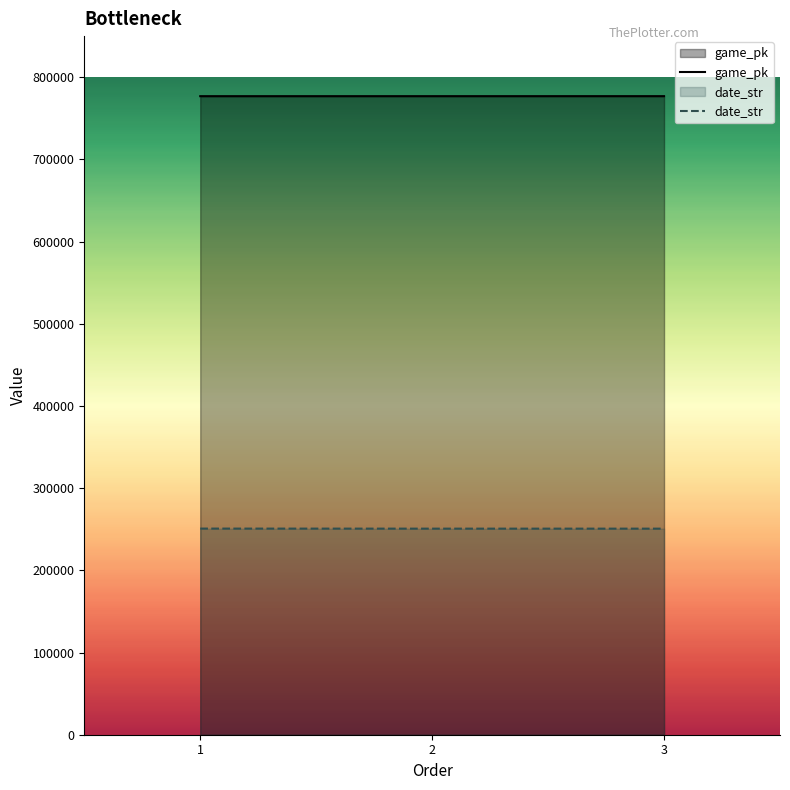

At which label does date_str first exceed 250730?

1